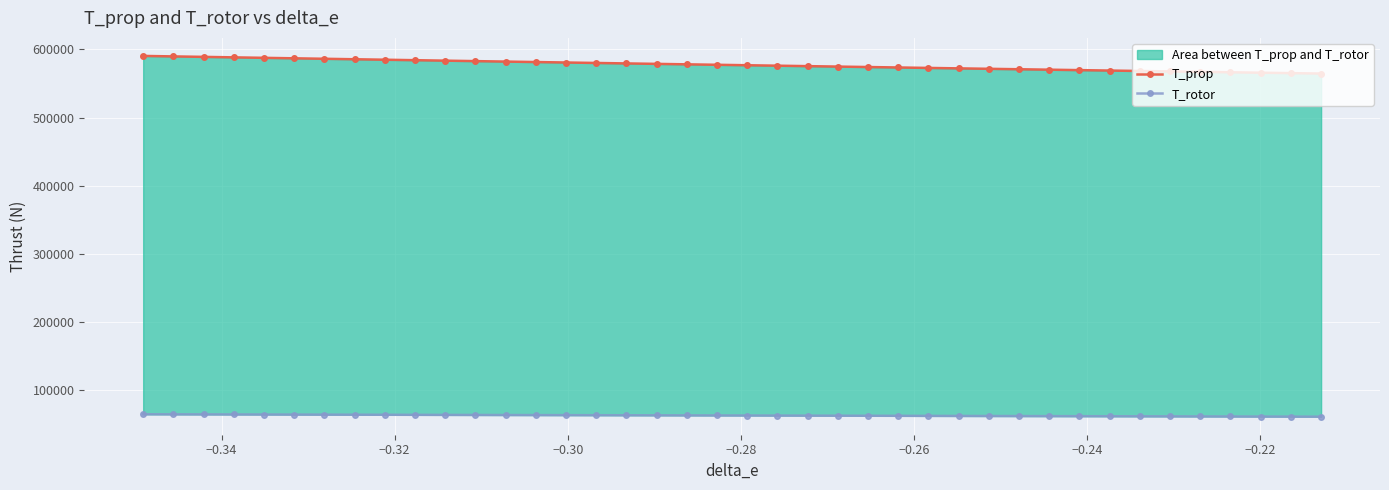

What are all the series names shown in the legend?

T_prop, T_rotor